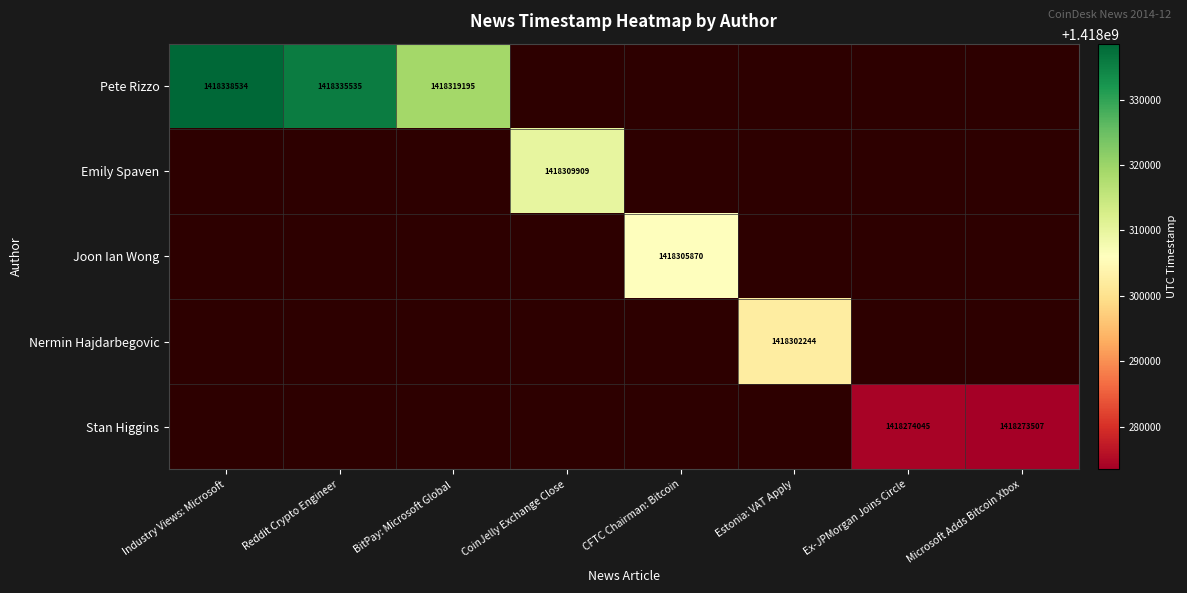

What is the greatest value displayed?

1418338534.0